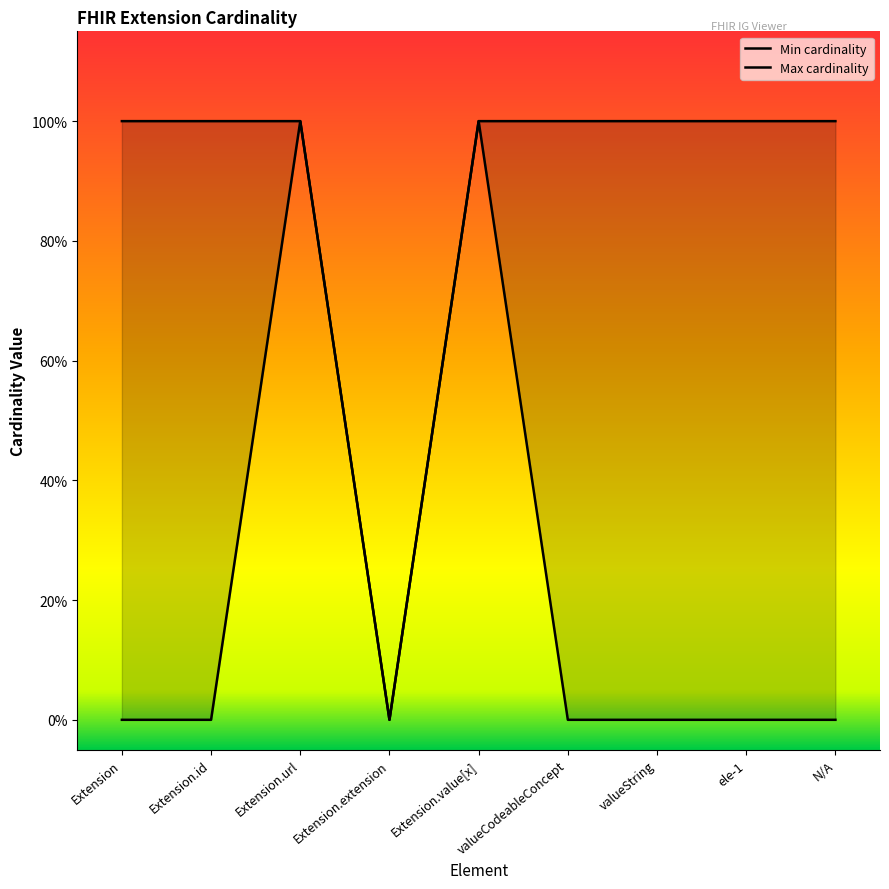

Between Extension.extension and Extension.value[x], which is larger?

Extension.value[x]